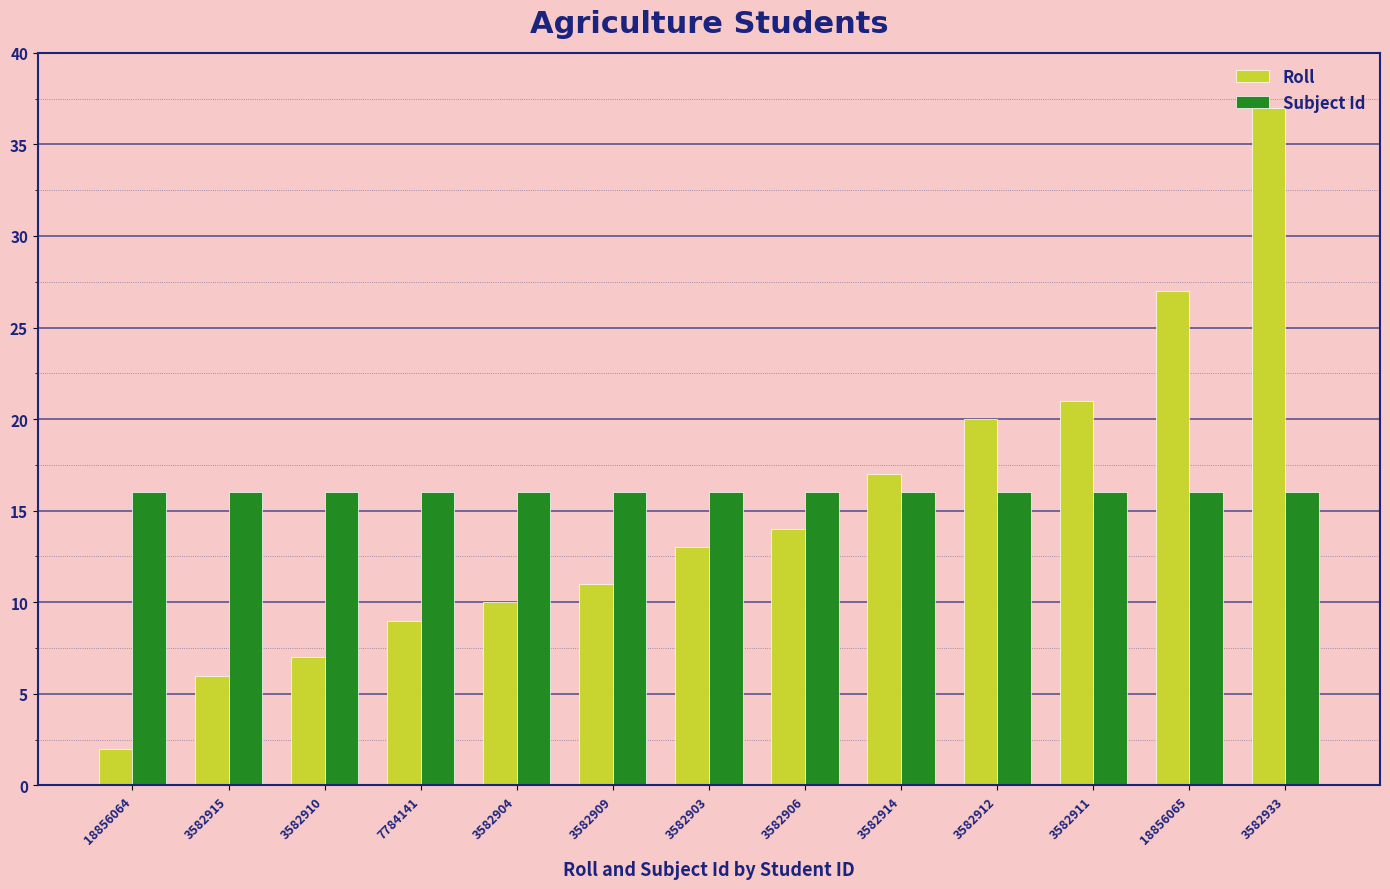

What is the value of the Subject Id bar at the 11th from the left?

16